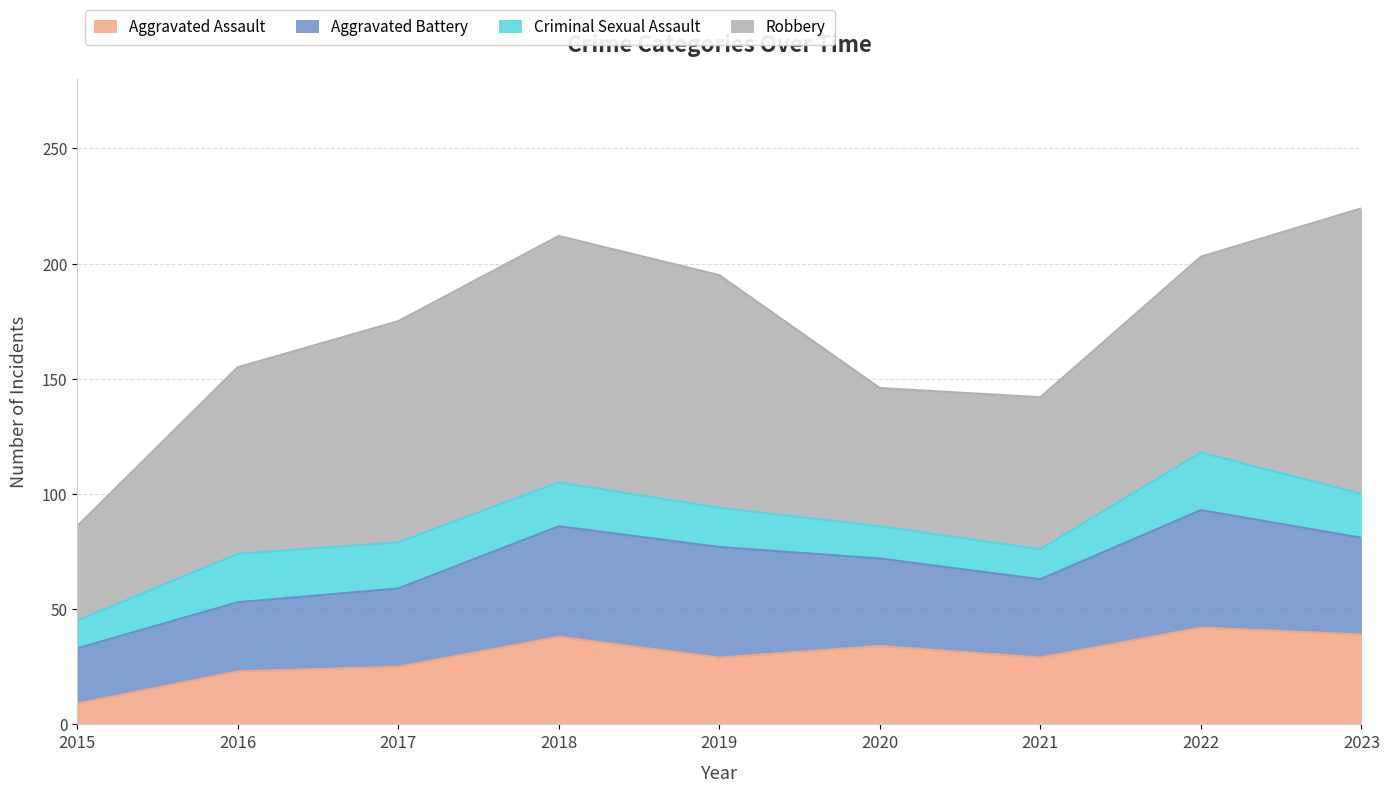

Reading left to right, list all the values displayed in this chart.

Aggravated Assault: 9	23	25	38	29	34	29	42	39
Aggravated Battery: 24	30	34	48	48	38	34	51	42
Criminal Sexual Assault: 12	21	20	19	17	14	13	25	19
Robbery: 41	81	96	107	101	60	66	85	124